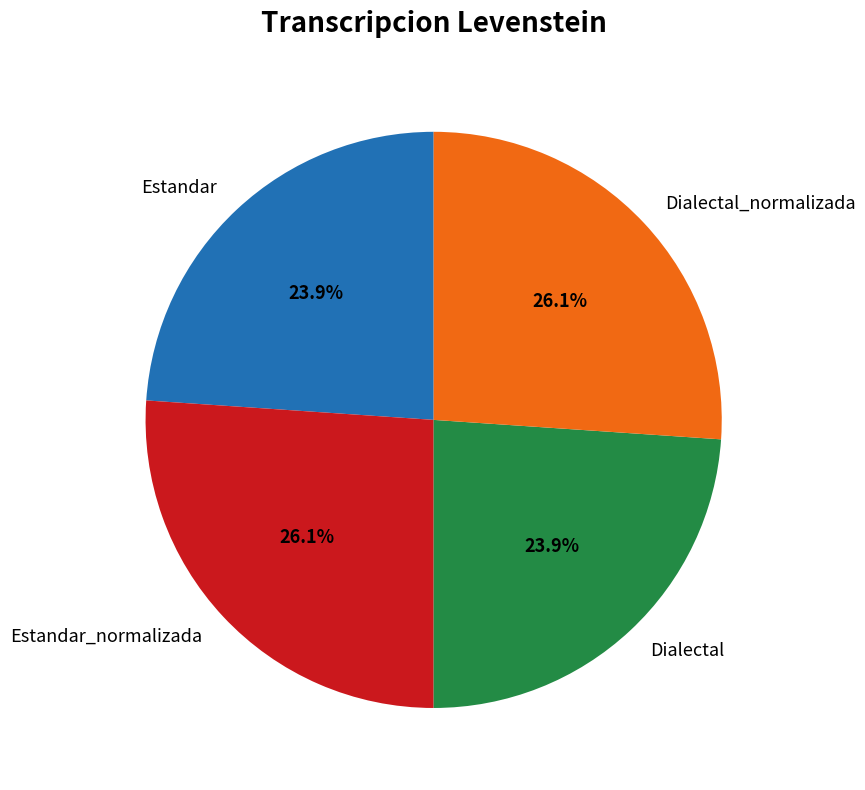

Does Estandar account for over 50% of the chart?

No